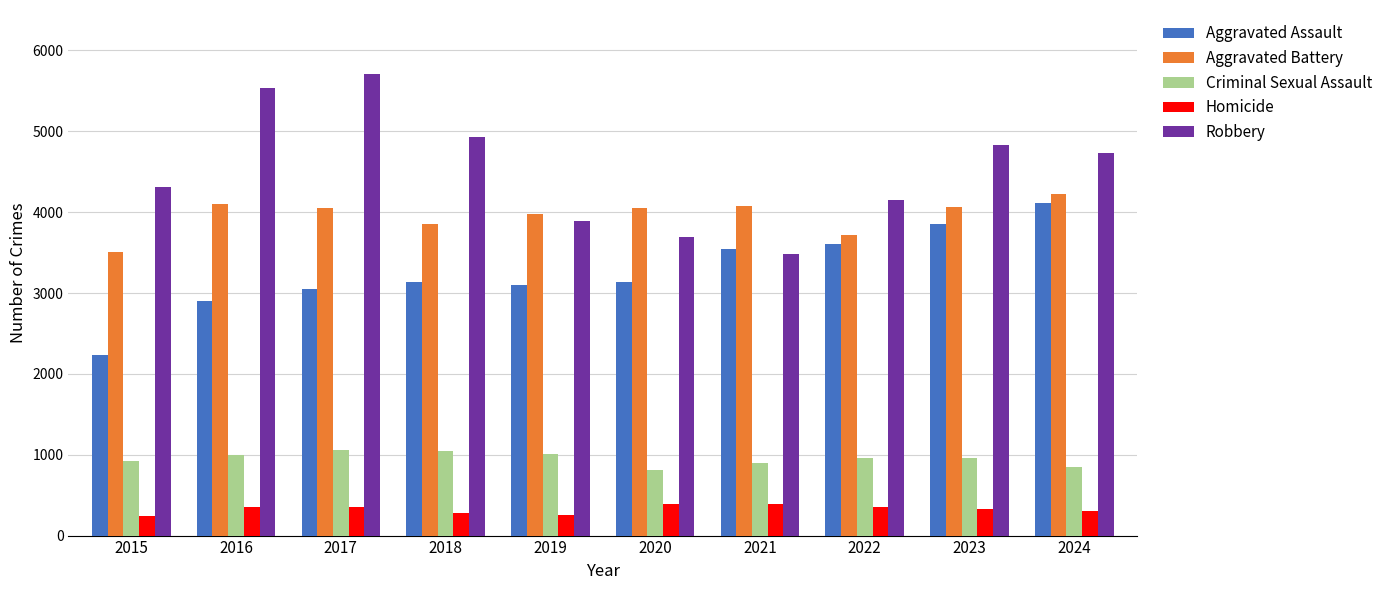

What is the highest value of the Criminal Sexual Assault series?

1053